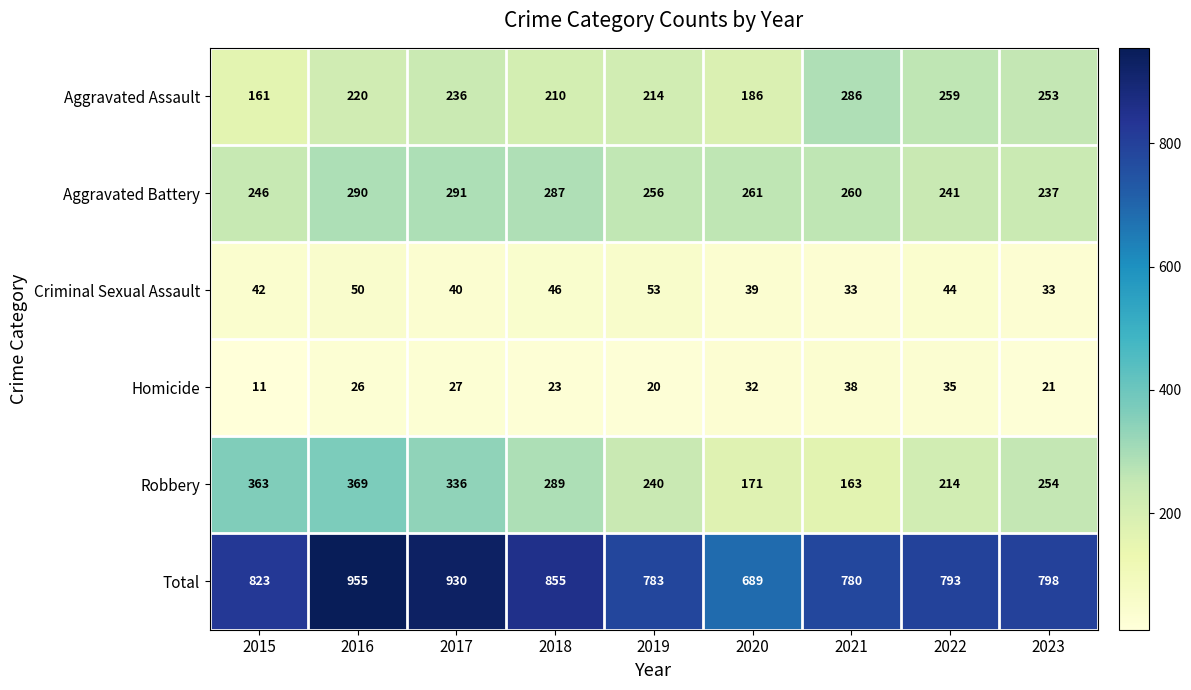

Is it true that Robbery equals 369 at 2016?

True